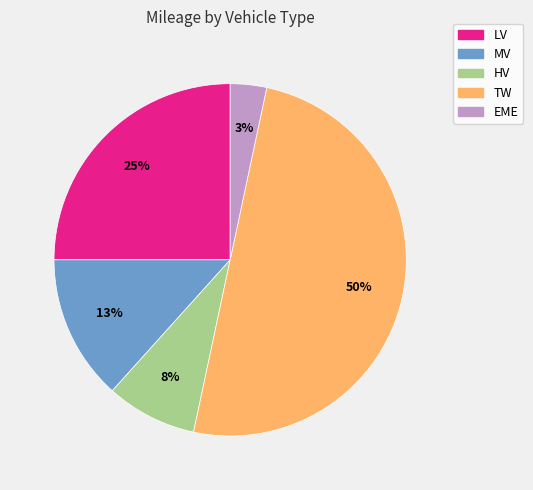

What is the smallest slice in the pie chart?

EME